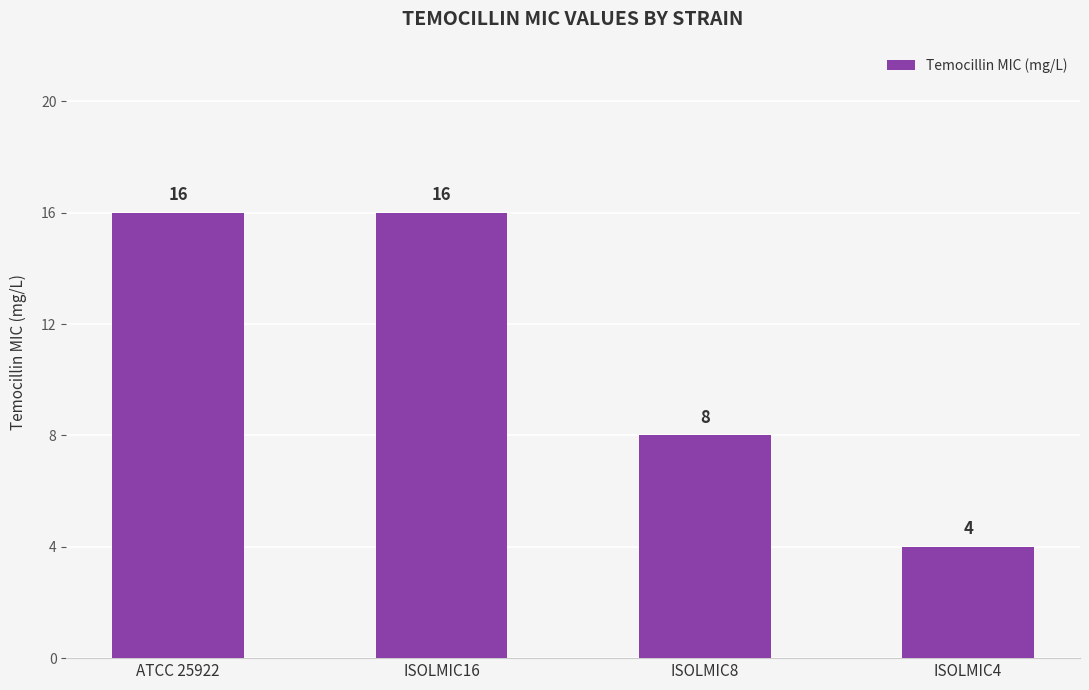

Are the bars horizontal?

No